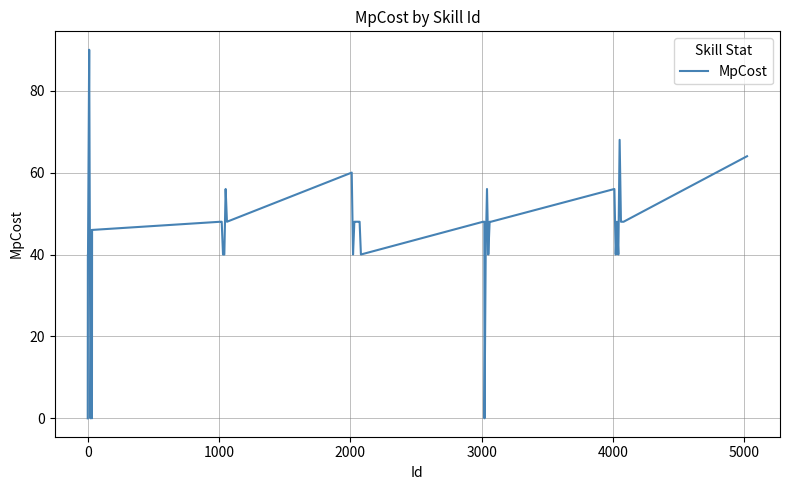

What is the greatest value displayed?

90